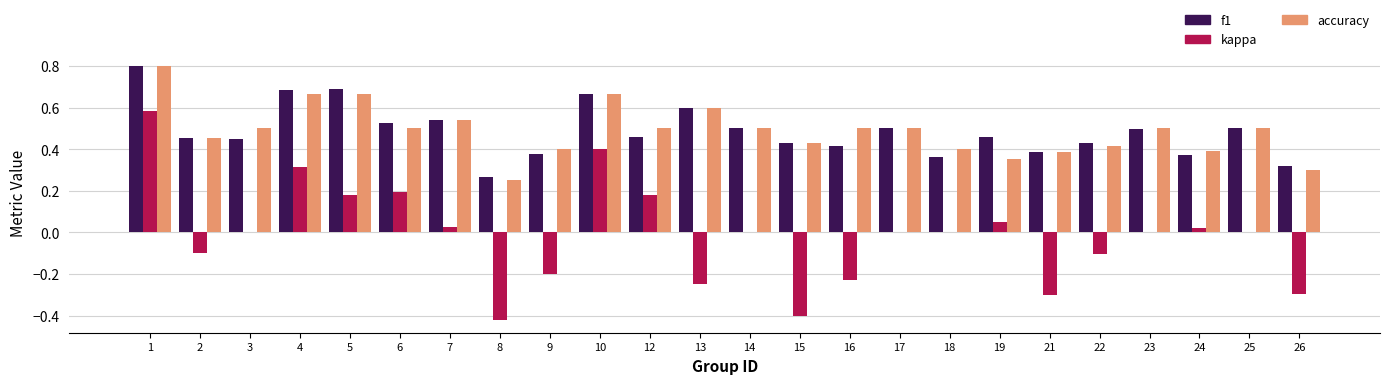

Is the value of accuracy at 23 greater than the value of f1 at 22?

Yes